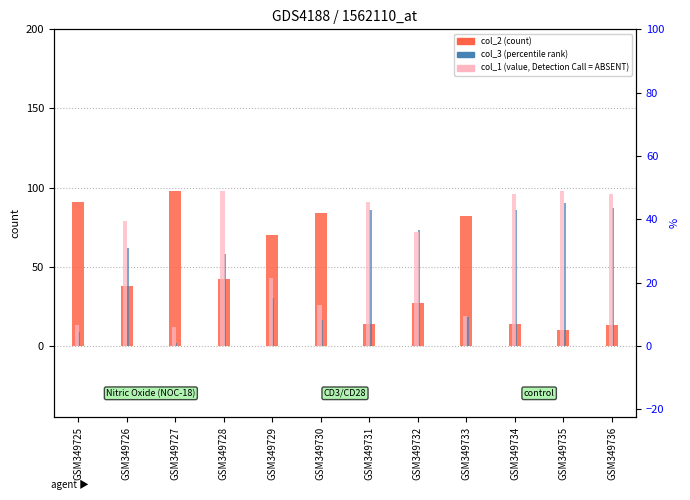

What is the value of the col_1 bar at the 11th from the left?

98